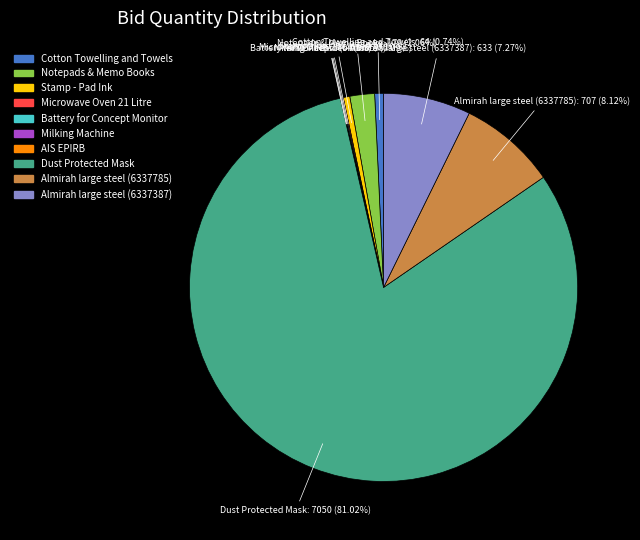

Which slice represents more than half of the pie?

Dust Protected Mask